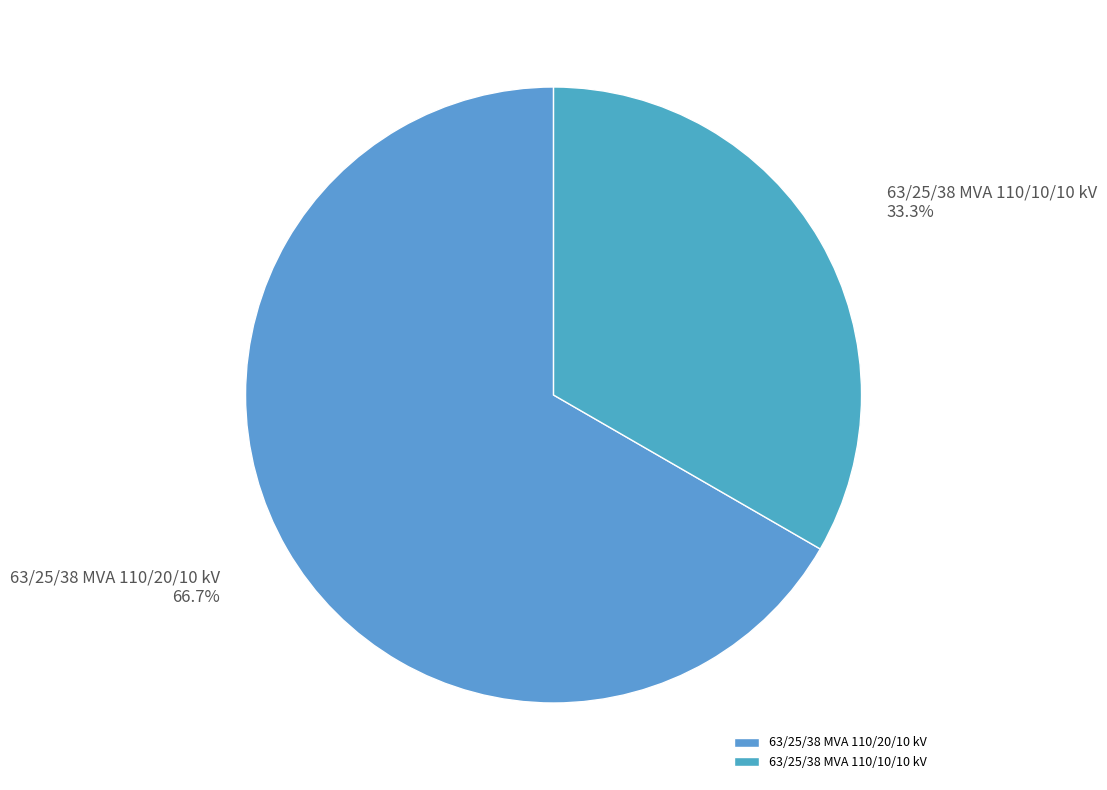

Does 63/25/38 MVA 110/10/10 kV represent more than half of the total?

No